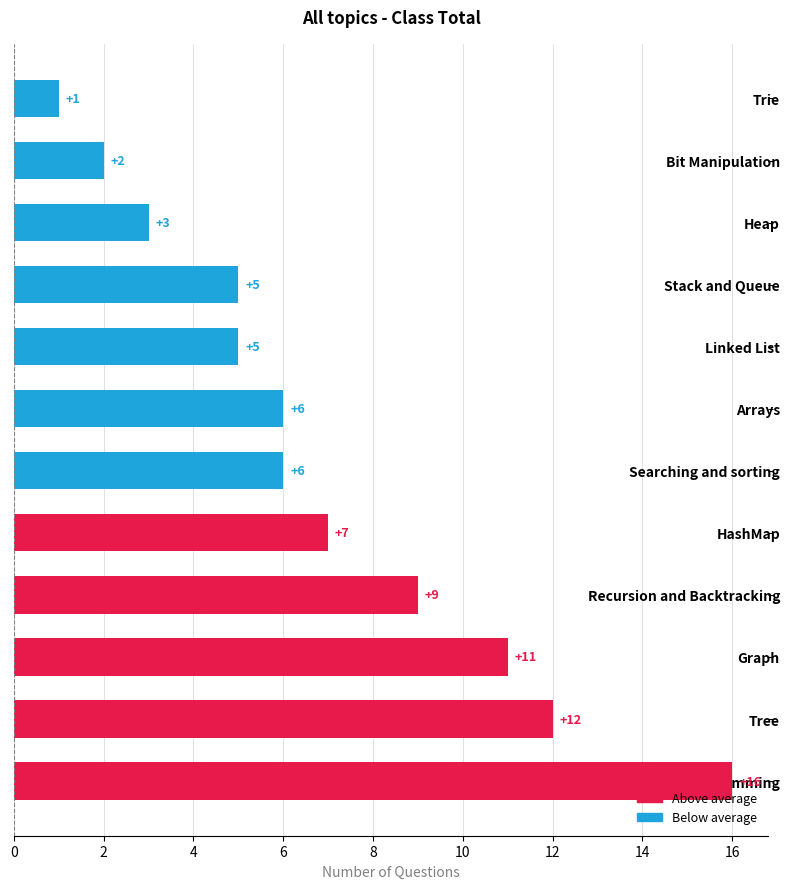

Is it true that the value at Arrays is 9?

False